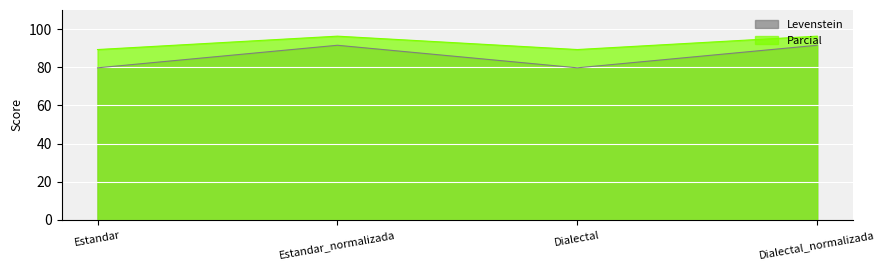

At Estandar_normalizada, list the series in order from smallest to largest.

Levenstein, Parcial